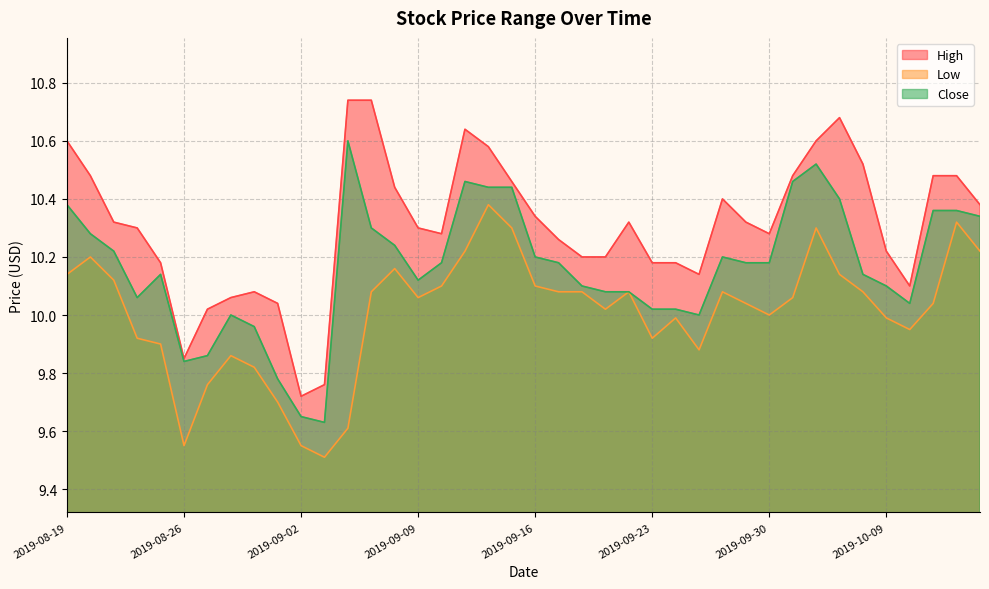

What is the difference between the maximum and minimum values in the High series?

1.0